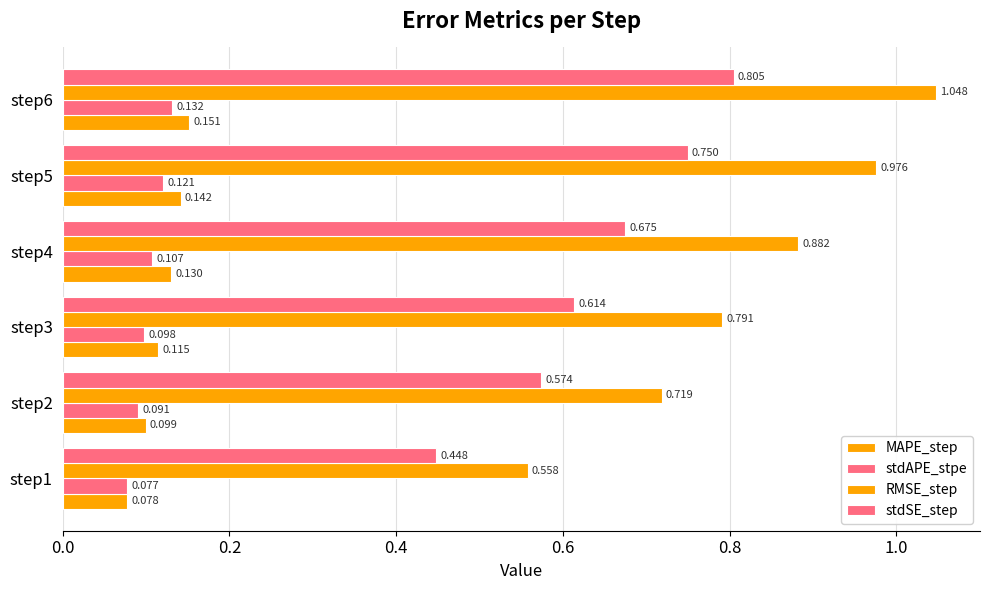

How many categories are shown in the chart?

6